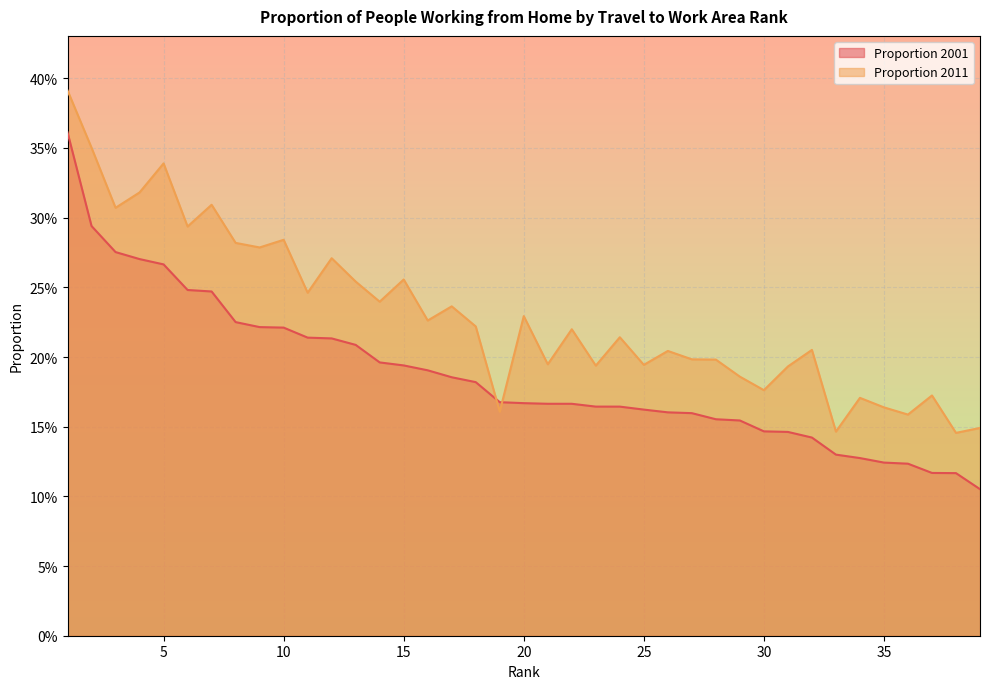

Which series has the widest spread of values?

Proportion 2001